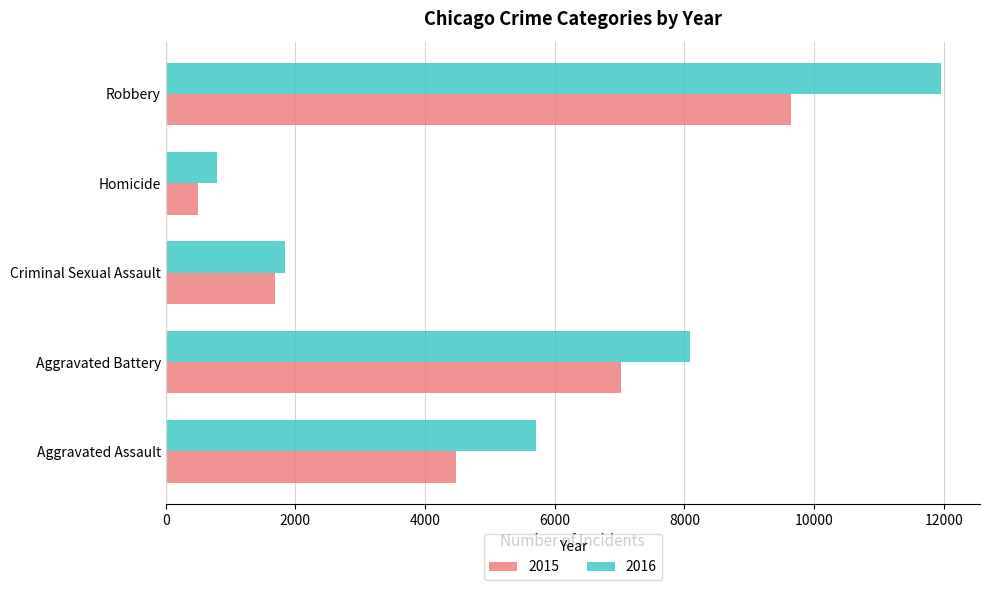

At which label is 2016 closest to 6373?

Aggravated Assault